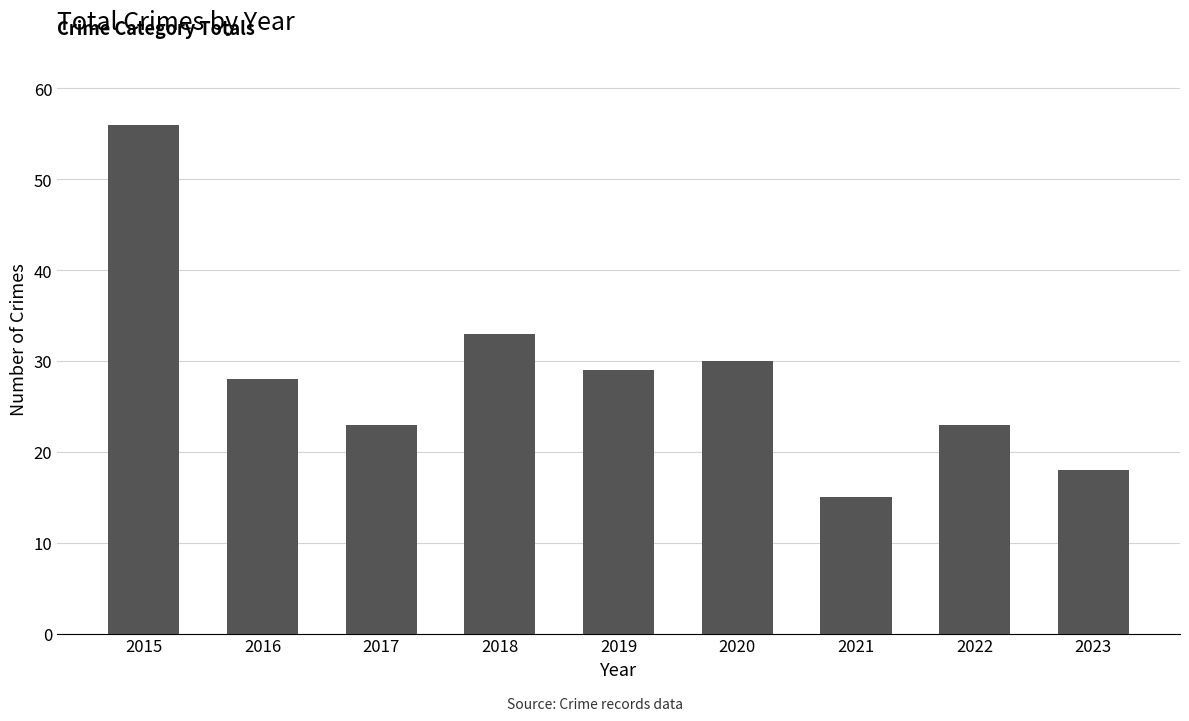

Are the bars horizontal?

No